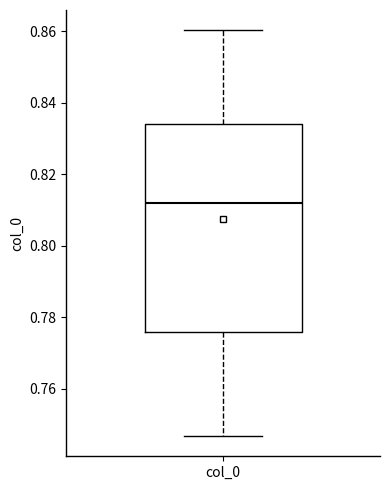

Transcribe this box plot: give where the median line is, the range the box spans, and where the two whiskers end, as read against the y-axis. The values are not printed on the chart, so give them approximately, as read against the axis.

median 0.812, box 0.776 to 0.834, whiskers 0.746 to 0.860